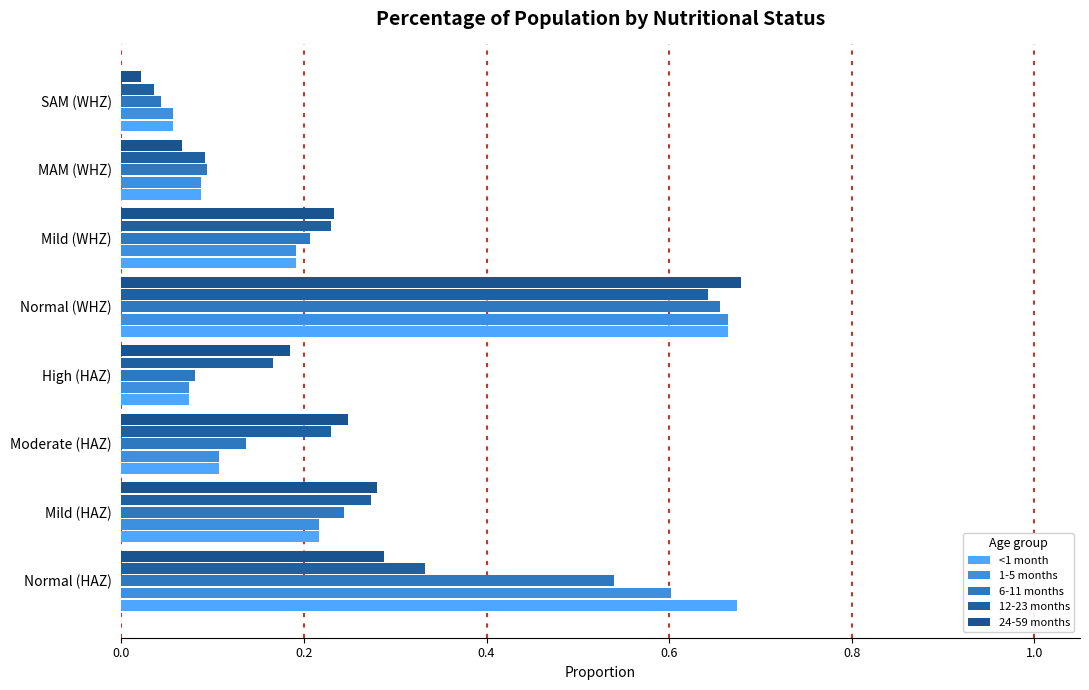

How many categories are shown in the chart?

8